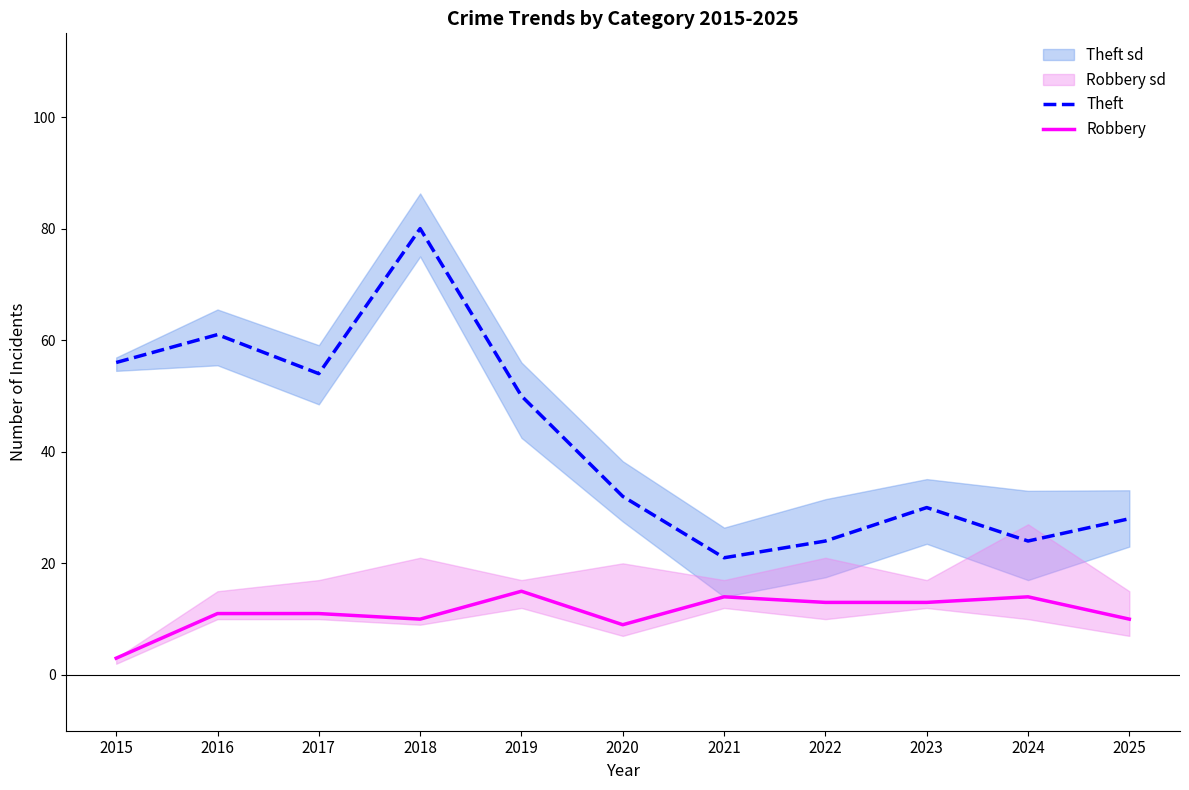

Reading right to left, transcribe all the data shown in this chart.

Theft: 2025=28	2024=24	2023=30	2022=24	2021=21	2020=32	2019=50	2018=80	2017=54	2016=61	2015=56
Robbery: 2025=10	2024=14	2023=13	2022=13	2021=14	2020=9	2019=15	2018=10	2017=11	2016=11	2015=3